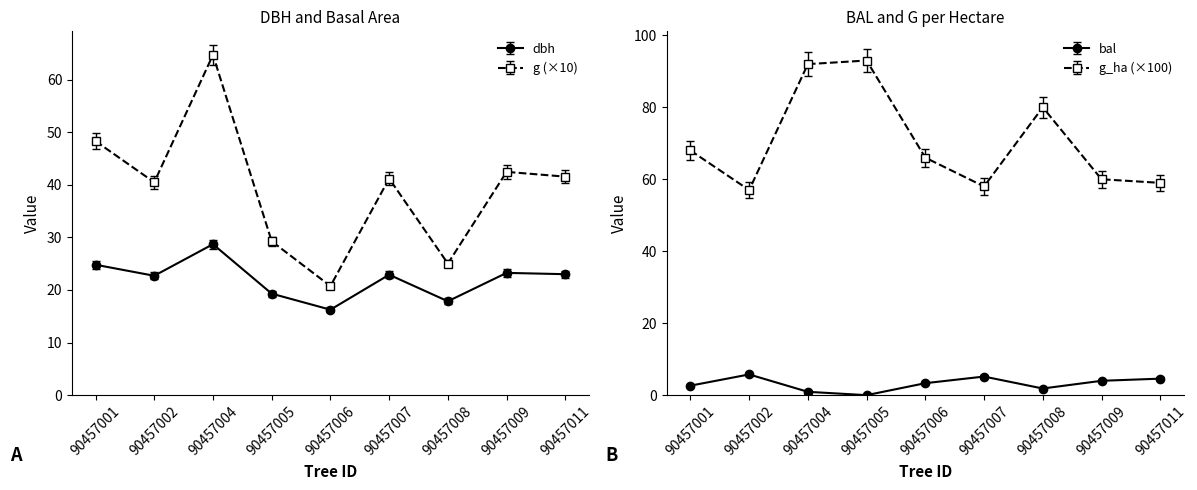

At which category does bal reach its first local peak?

90457002